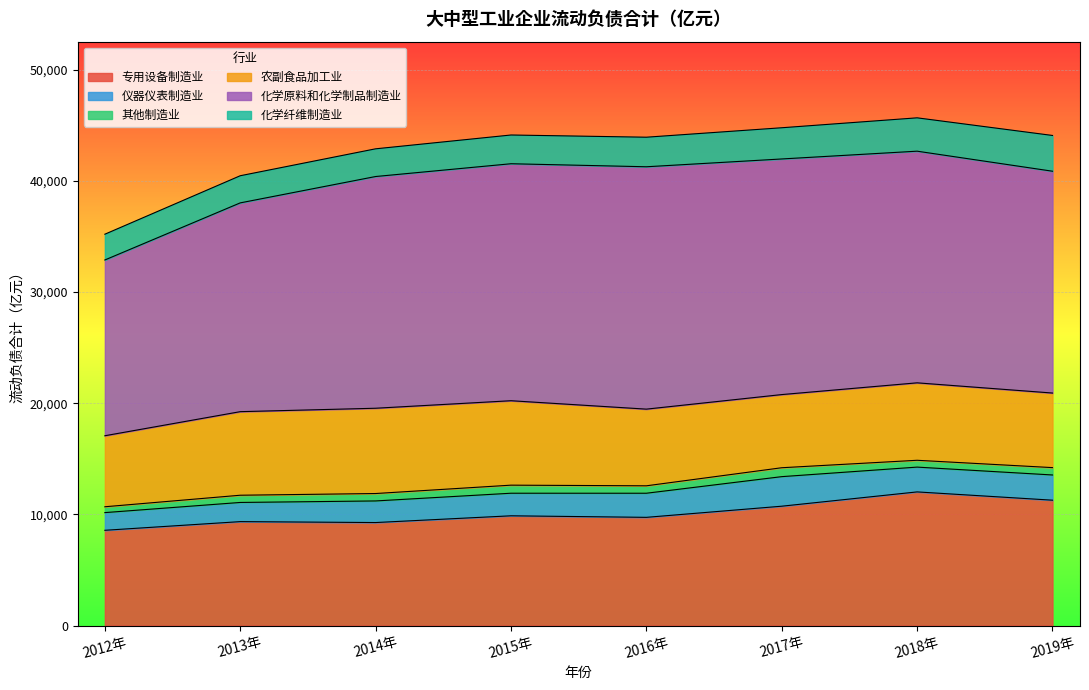

Where is the first local maximum for 其他制造业?

2015年